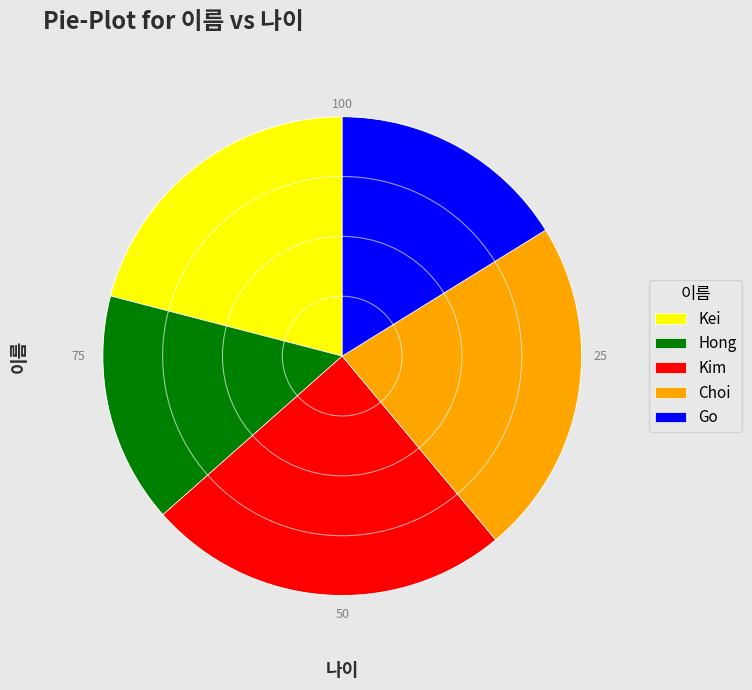

Rank the categories by value from lowest to highest.

Hong, Go, Kei, Choi, Kim